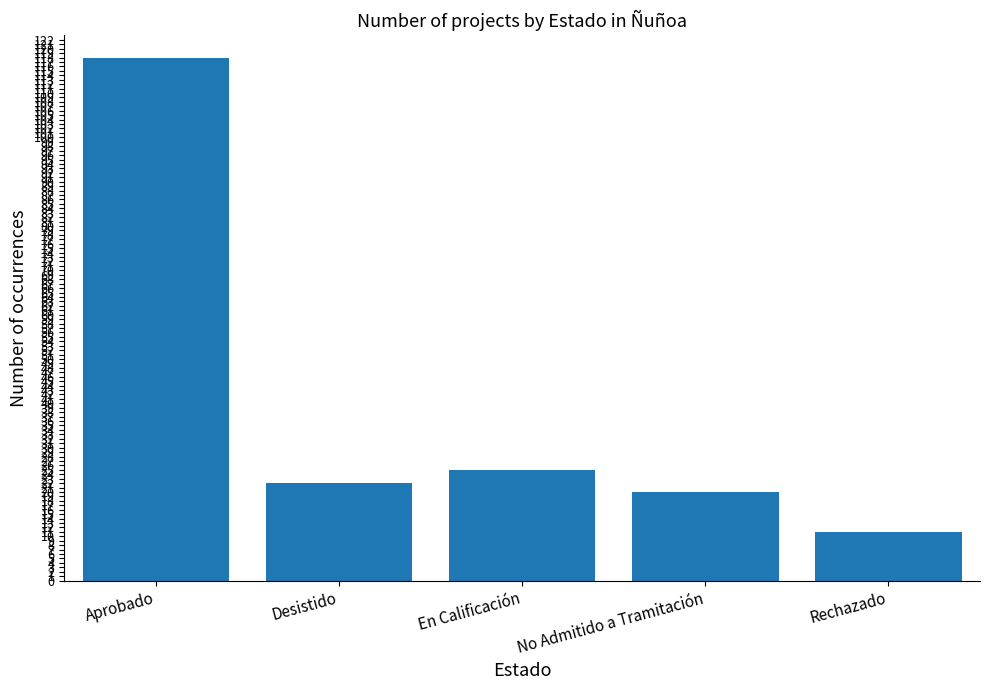

What is the change in value from Desistido to En Calificación?

+3